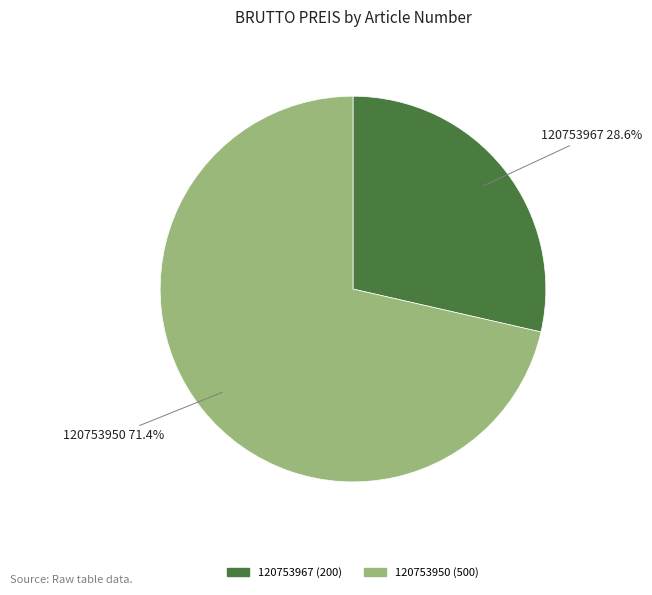

To the nearest percent, what is the difference between the 120753967 and 120753950 slice percentages?

43%